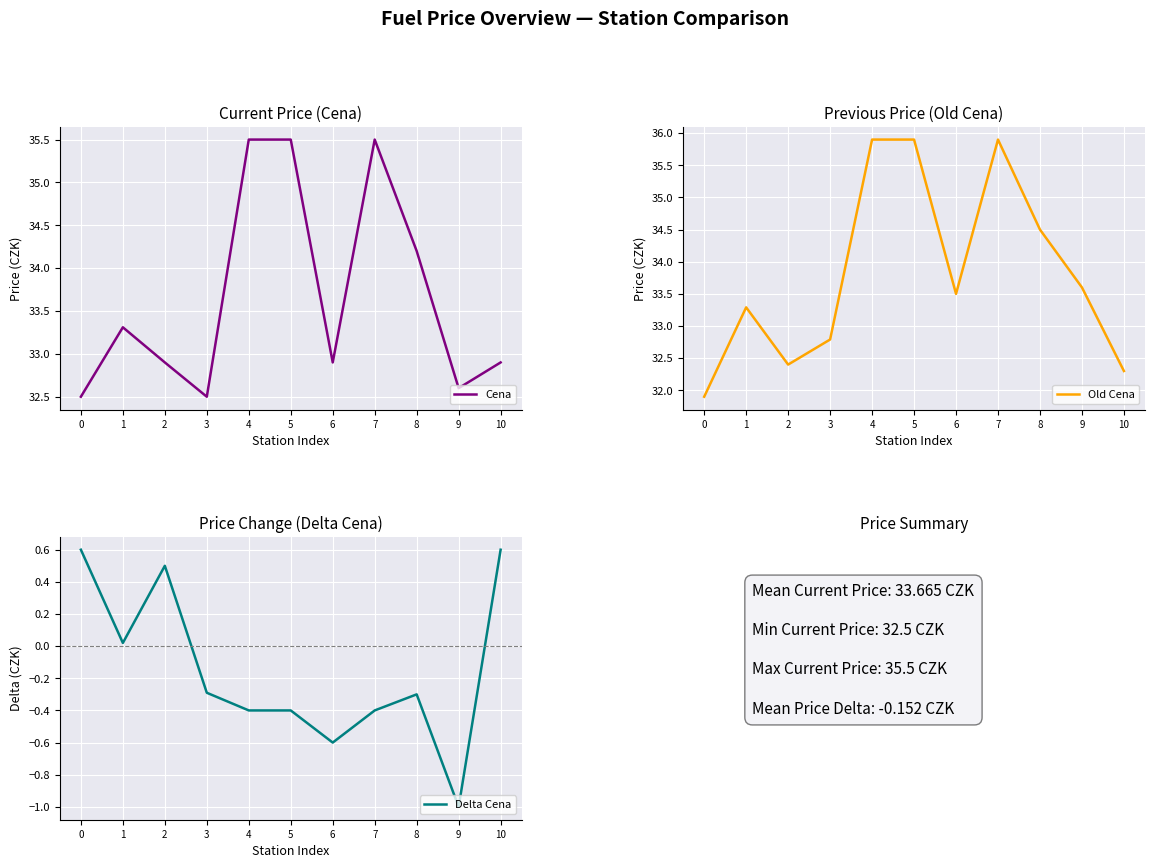

True or false: Delta Cena has a value of -0.1 at 4.

False